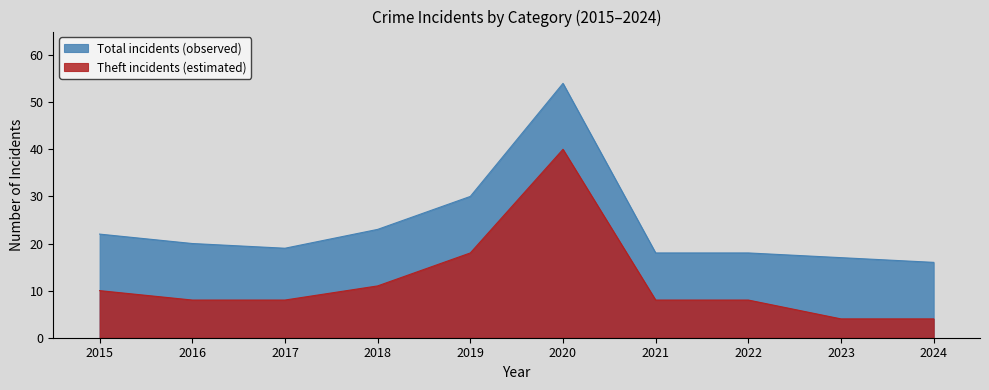

Is it true that Aggravated Assault equals -1 at 2017?

False